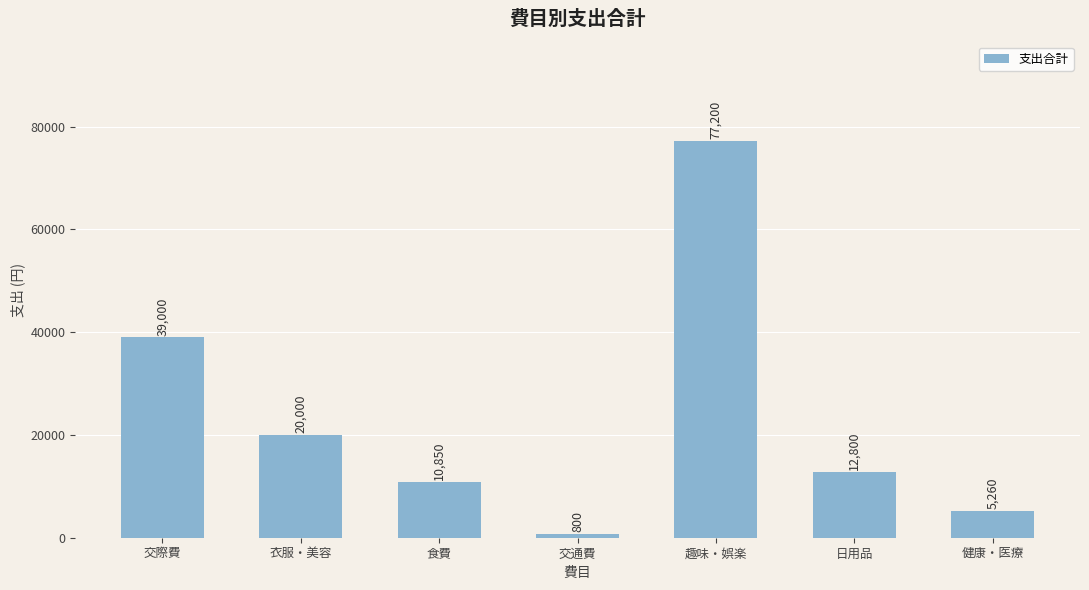

At which category does the chart reach its peak across all series?

趣味・娯楽